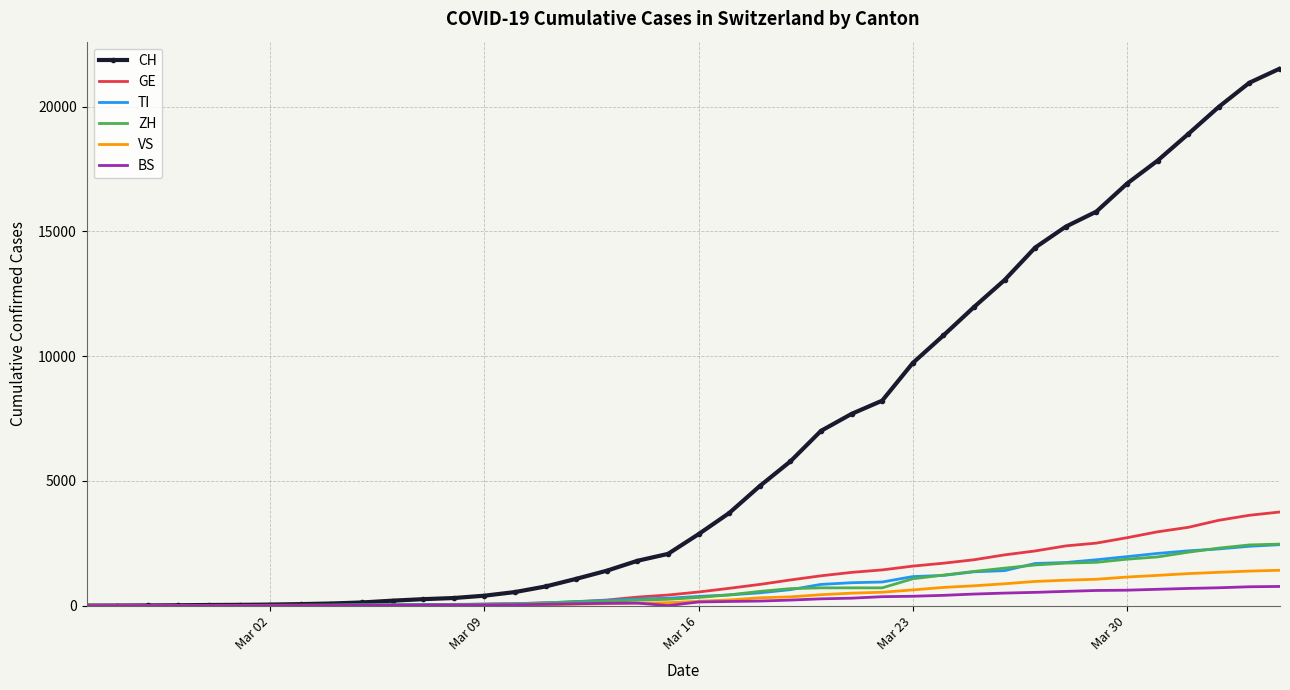

What is the average value of the GE series?

1062